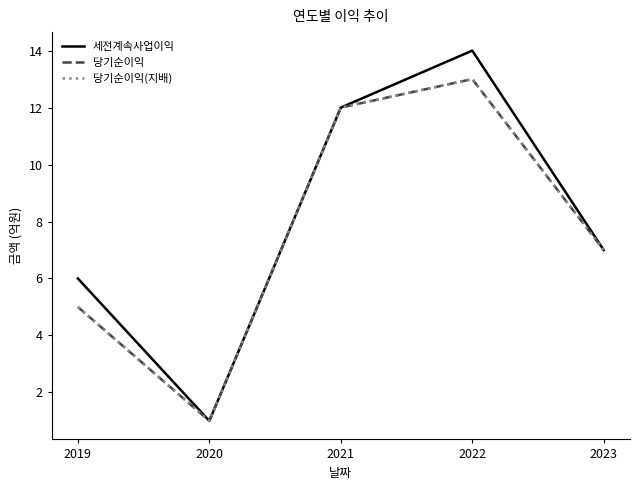

Does the chart have visible grid lines?

No